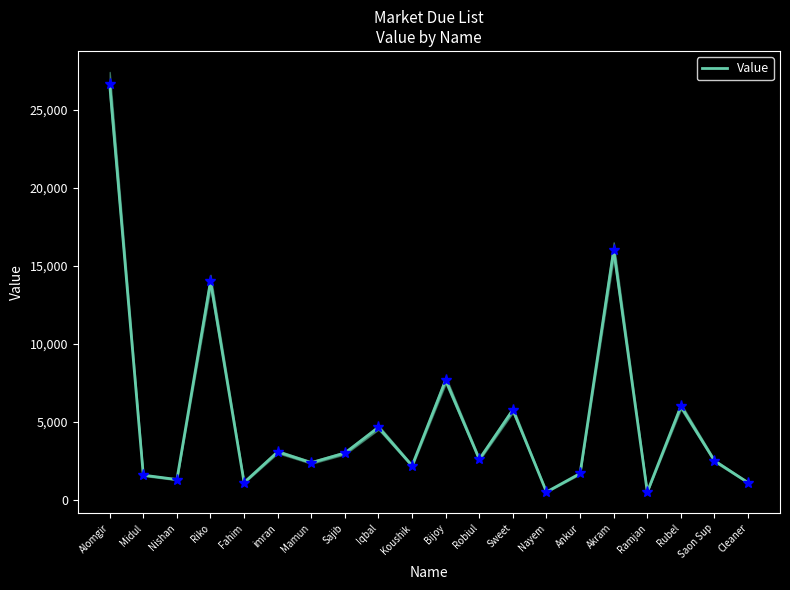

At which category does the chart reach its peak across all series?

Alomgir